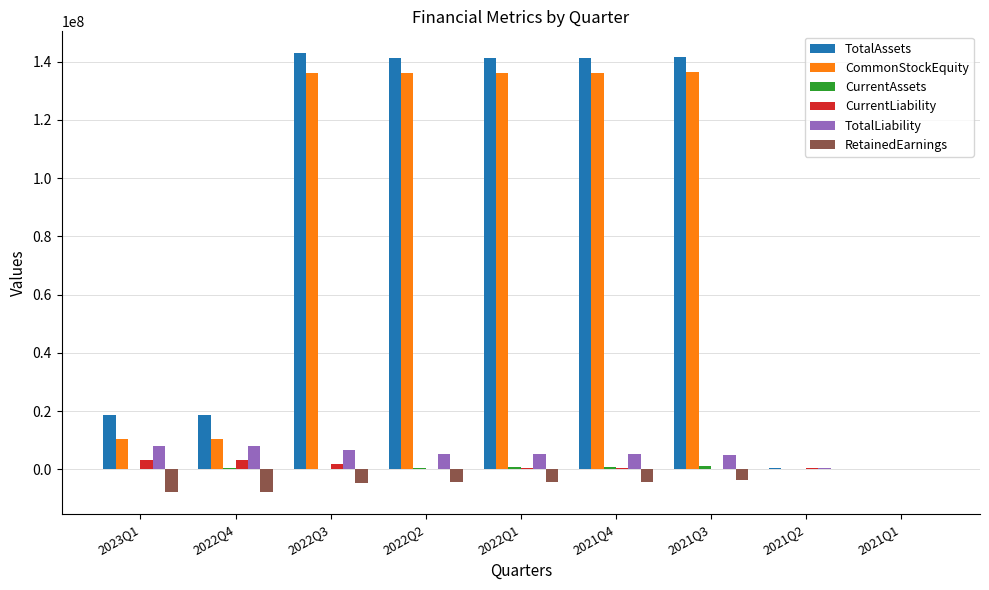

Which series changed the most between 2022Q4 and 2022Q1?

CommonStockEquity